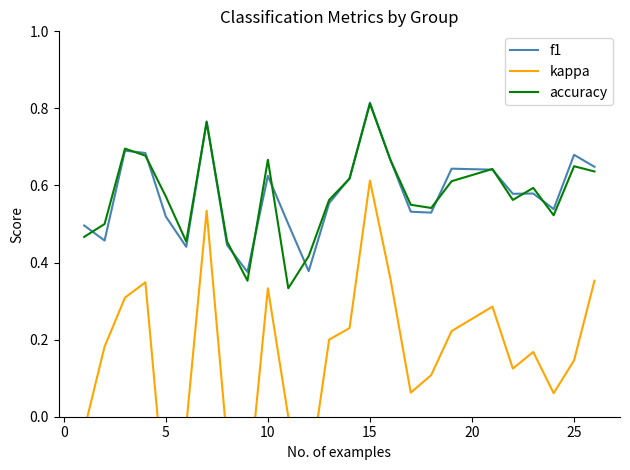

What is the difference between the maximum and minimum values in the f1 series?

0.4